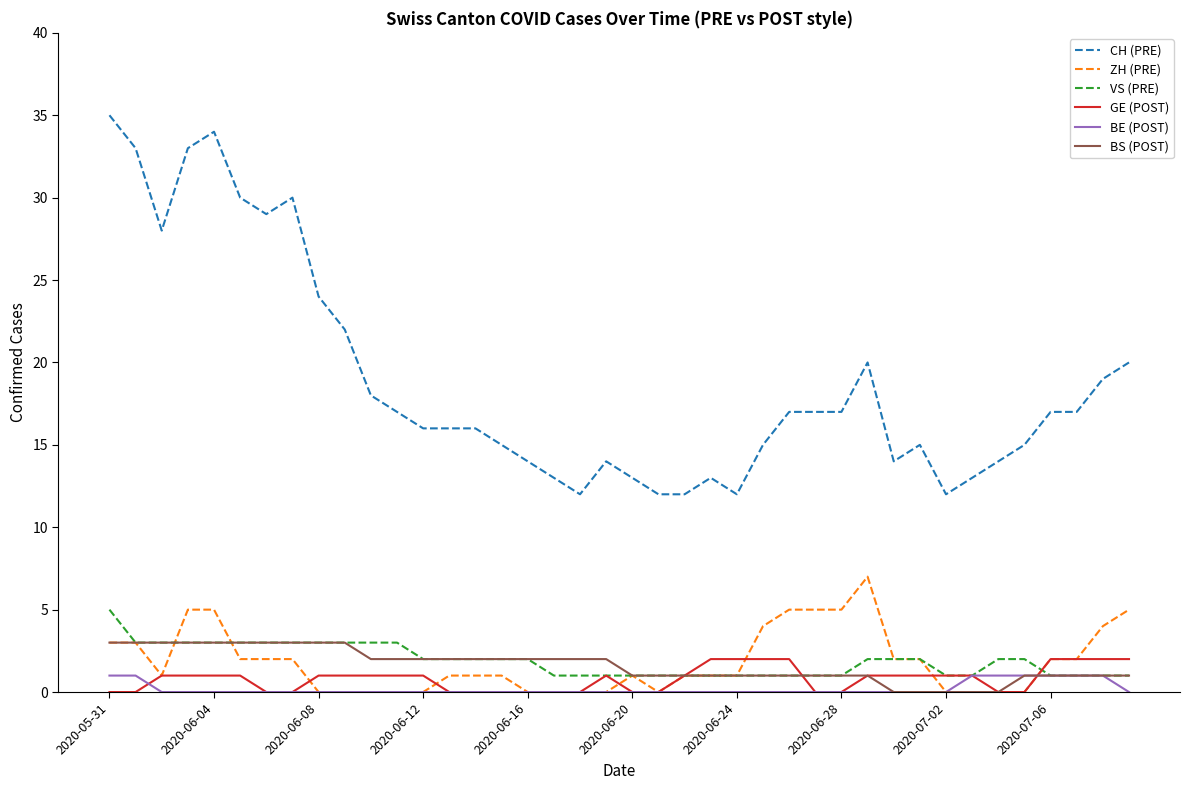

Which series has the widest spread of values?

CH (PRE)